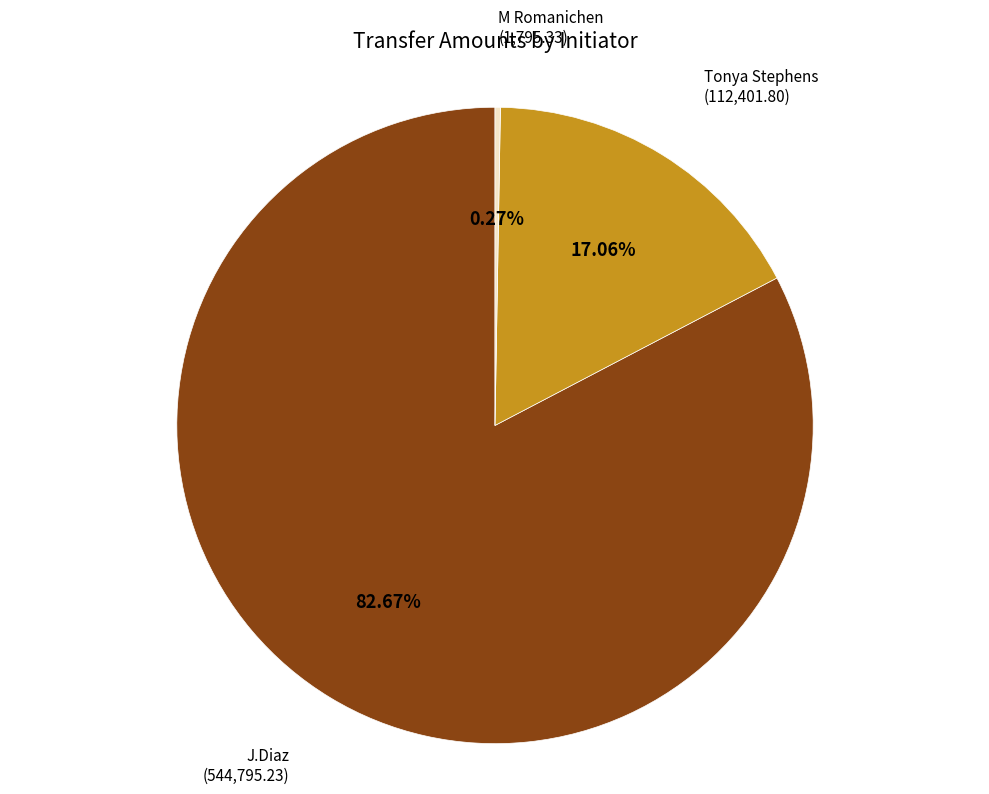

What percentage is the J.Diaz slice, to the nearest percent?

83%